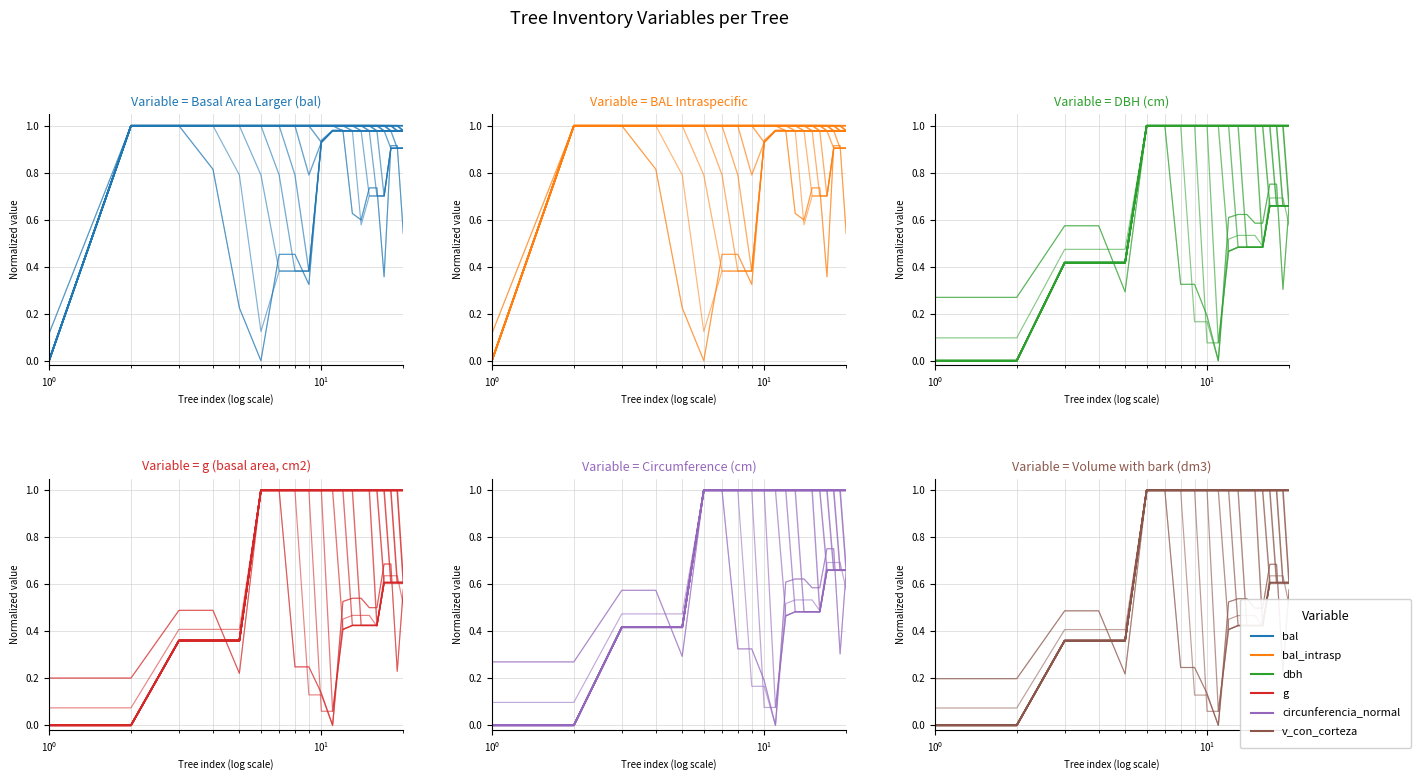

In circunferencia_normal, how many points are lower than both neighbors (excluding endpoints)?

3